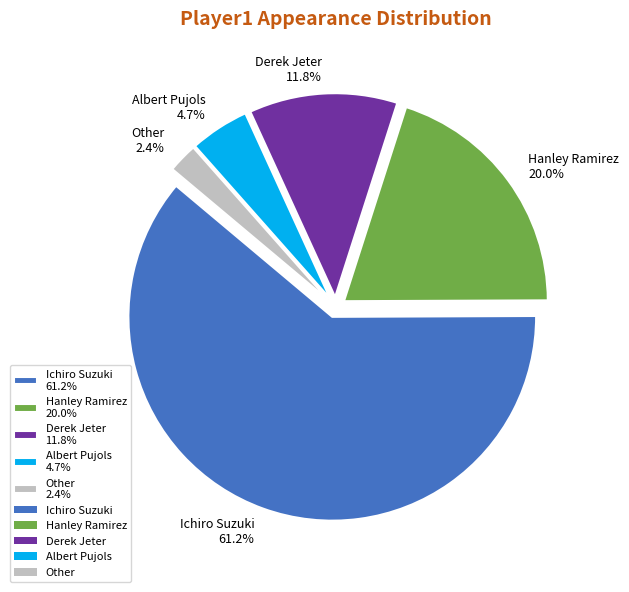

Is Ichiro Suzuki the majority of the pie?

Yes